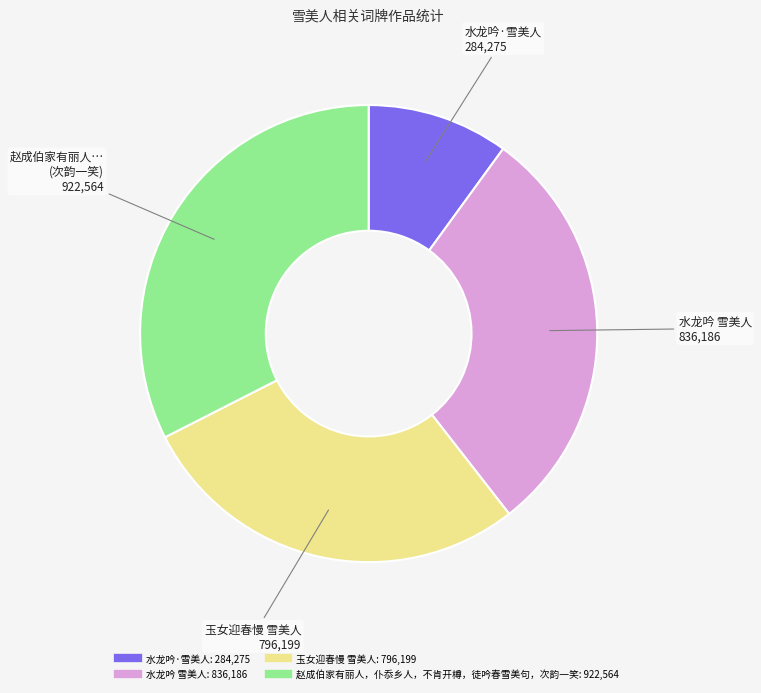

Is 玉女迎春慢 雪美人 the majority of the pie?

No